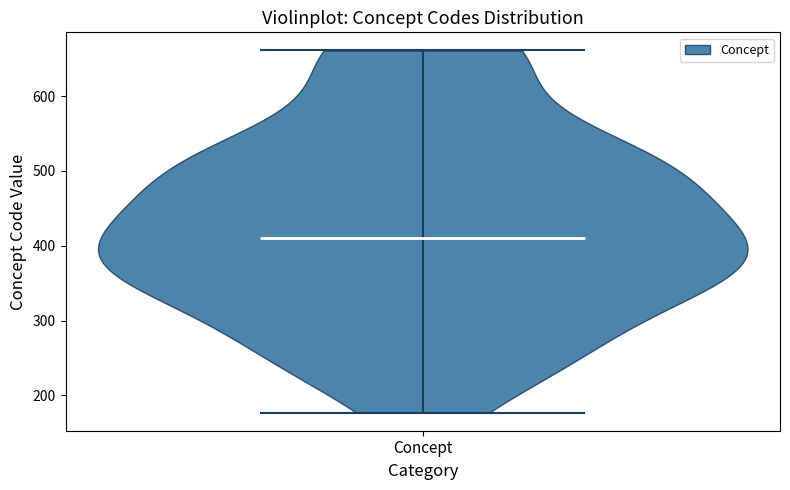

Read this violin plot against the y-axis: where its median line is, and the lowest and highest points the violin reaches. The values are not printed on the chart, so give them approximately, as read against the axis.

median line 410, lowest point 180, highest point 660